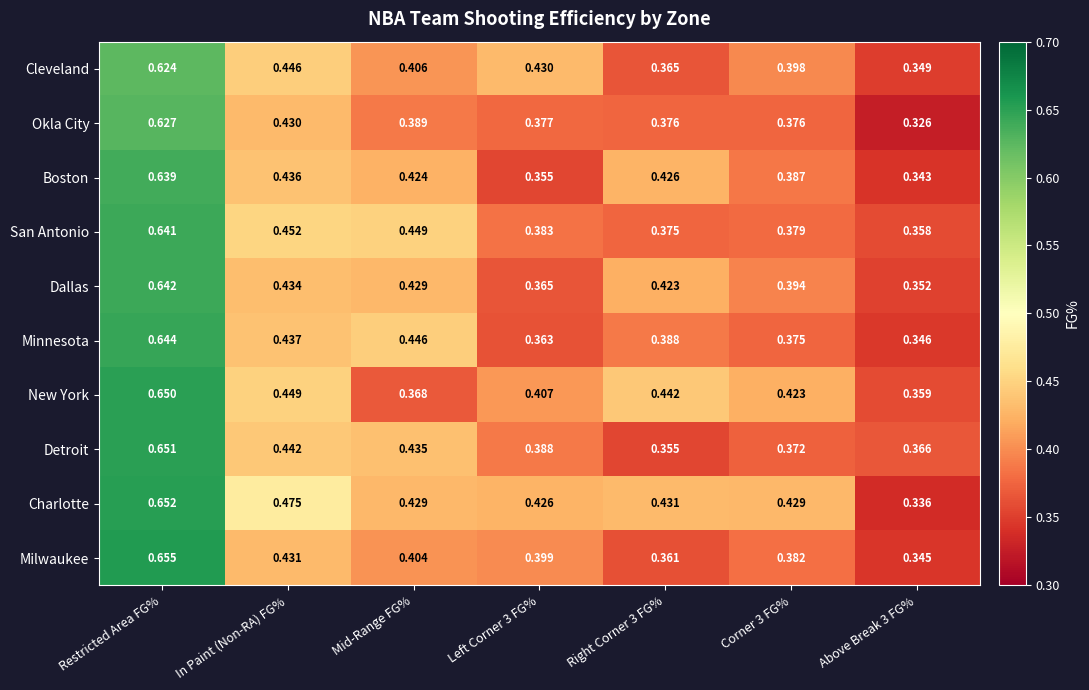

Is the value of Minnesota at Corner 3 FG% greater than the value of San Antonio at In Paint (Non-RA) FG%?

No